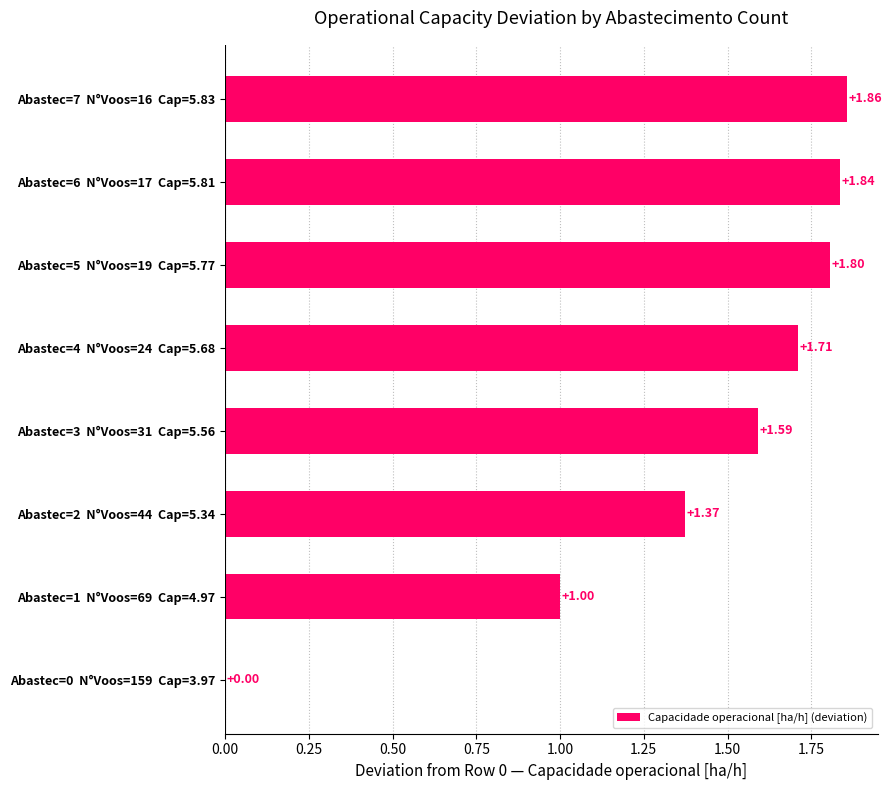

What is the sum of the values at Abastec=5  N°Voos=19  Cap=5.77 and Abastec=4  N°Voos=24  Cap=5.68?

3.5